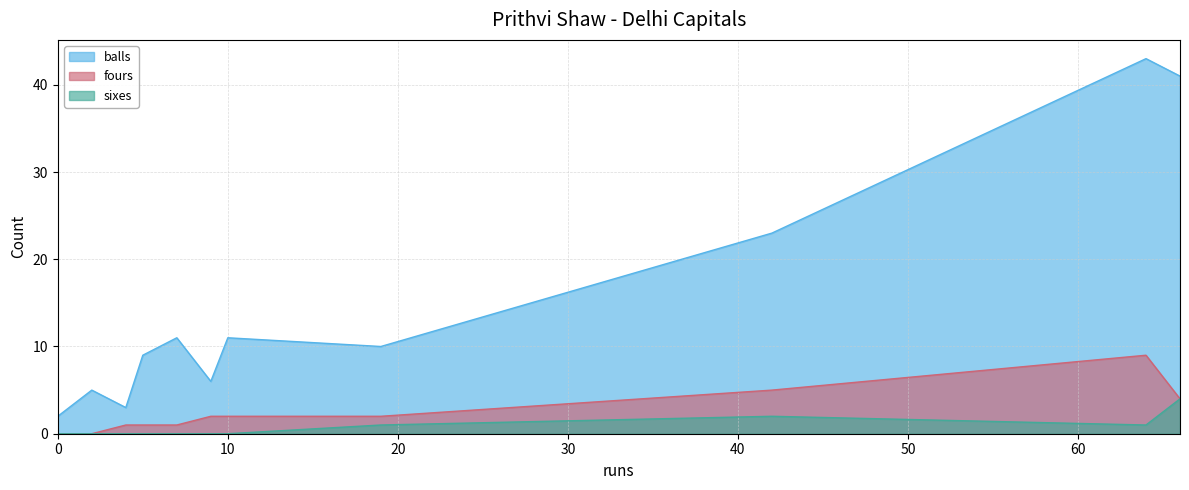

Read the balls value at 7.

11